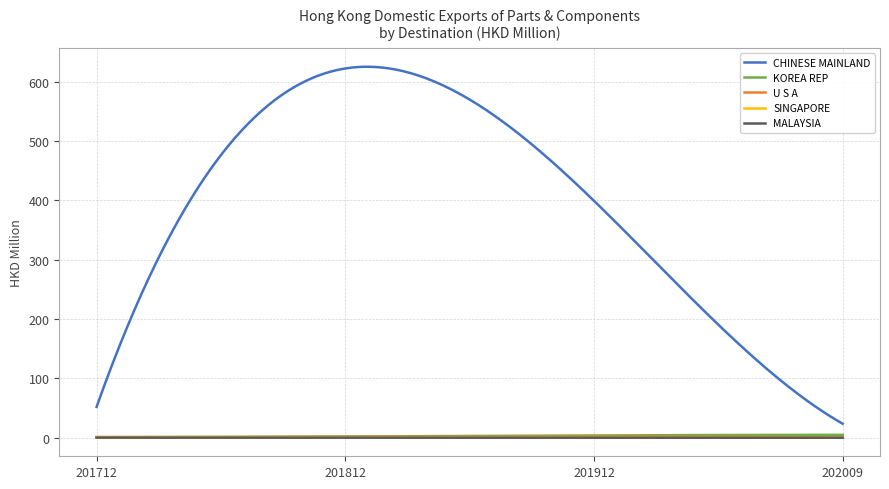

True or false: CHINESE MAINLAND and KOREA REP cross at least once.

False